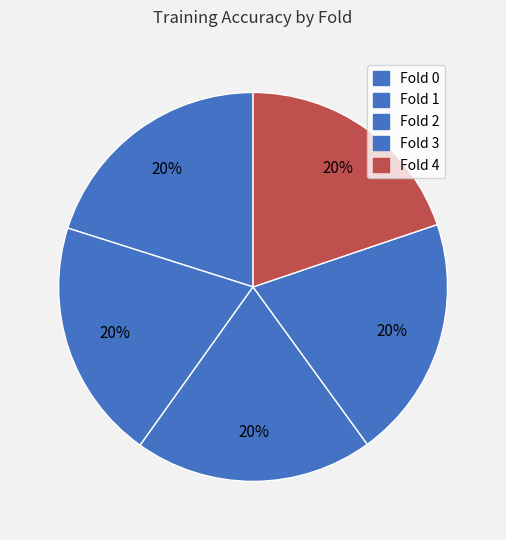

How many segments does this pie chart have?

5